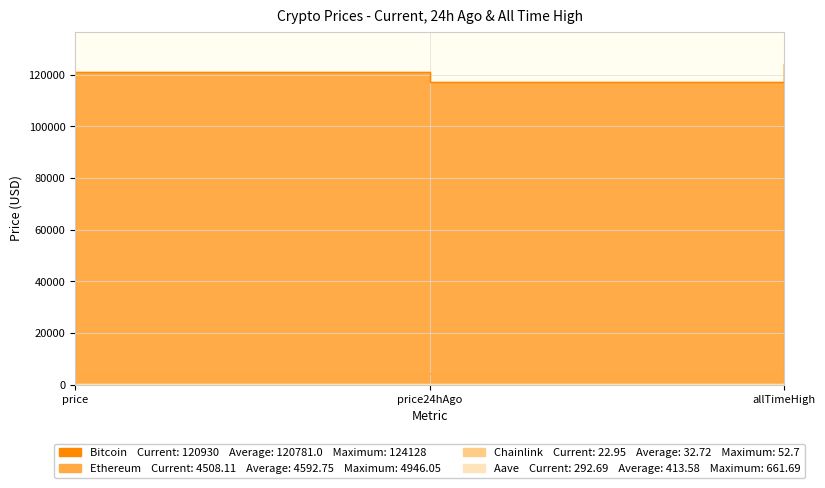

Reading left to right, what are all the values shown in this chart?

Bitcoin: price=120930.0	price24hAgo=117285.0	allTimeHigh=124128.0
Ethereum: price=4508.1	price24hAgo=4324.1	allTimeHigh=4946.1
Chainlink: price=22.9	price24hAgo=22.5	allTimeHigh=52.7
Aave: price=292.7	price24hAgo=286.4	allTimeHigh=661.7